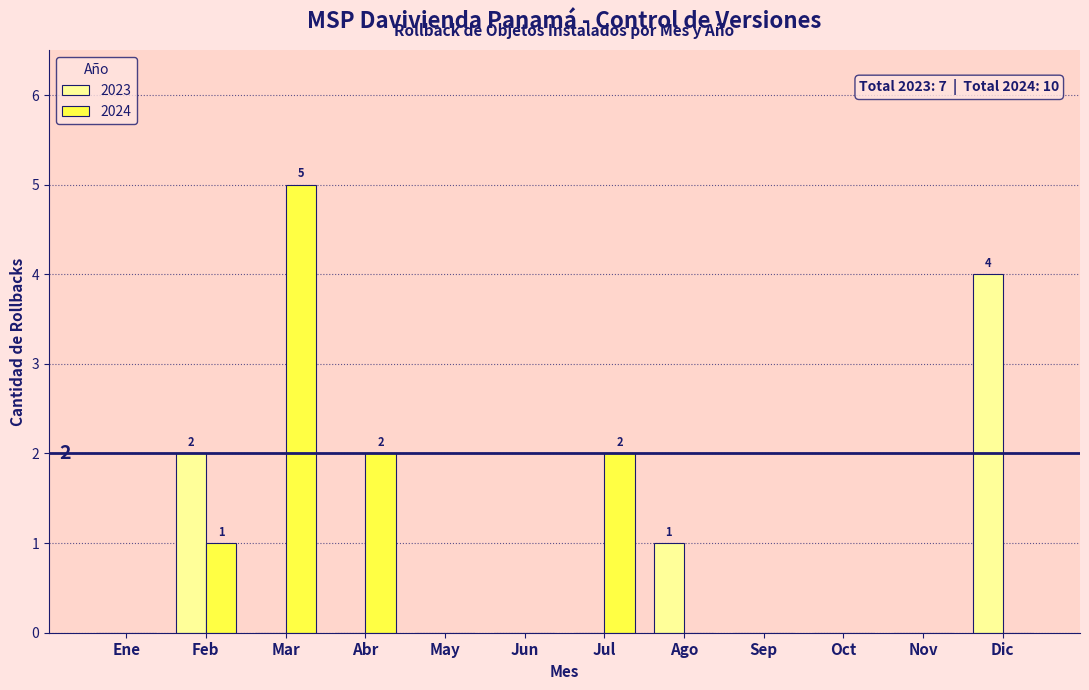

Reading left to right, transcribe all the data shown in this chart.

2023: Ene=0	Feb=2	Mar=0	Abr=0	May=0	Jun=0	Jul=0	Ago=1	Sep=0	Oct=0	Nov=0	Dic=4
2024: Ene=0	Feb=1	Mar=5	Abr=2	May=0	Jun=0	Jul=2	Ago=0	Sep=0	Oct=0	Nov=0	Dic=0